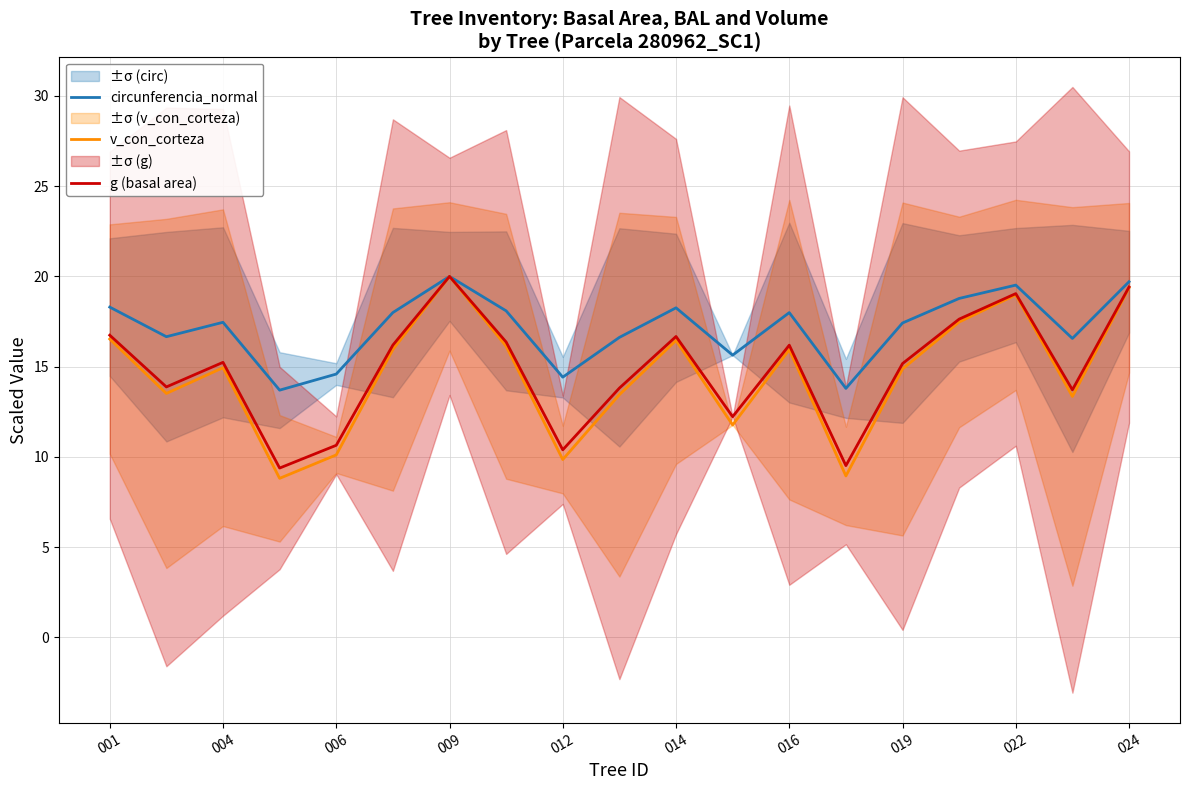

True or false: v_con_corteza and g (basal area) intersect in this chart.

False